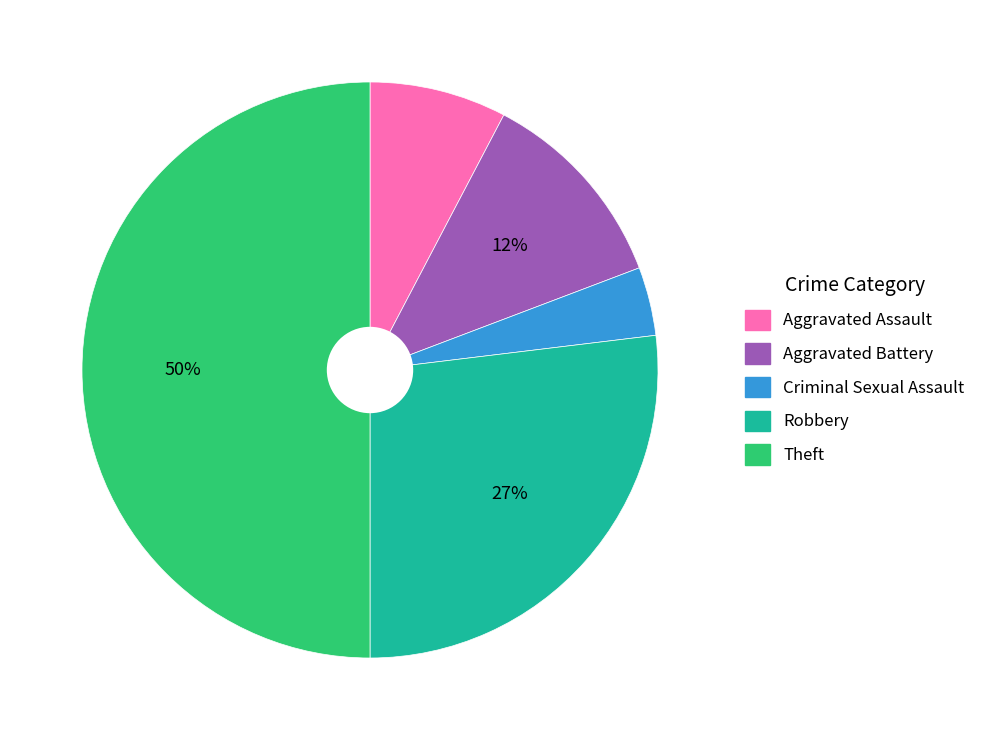

To the nearest percent, what is the difference between the largest and smallest slice percentages?

46%